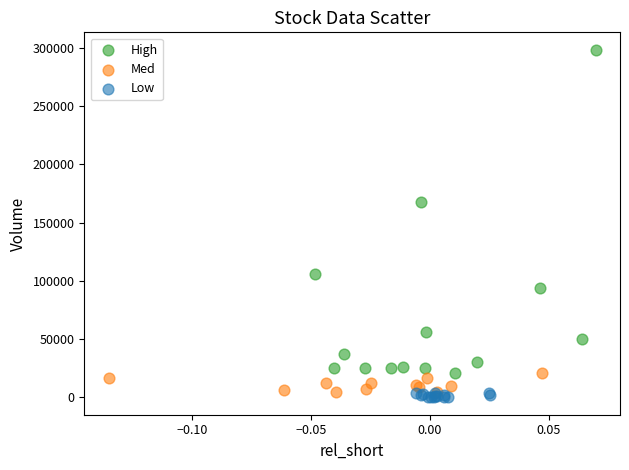

Which series contains the highest Y value?

High